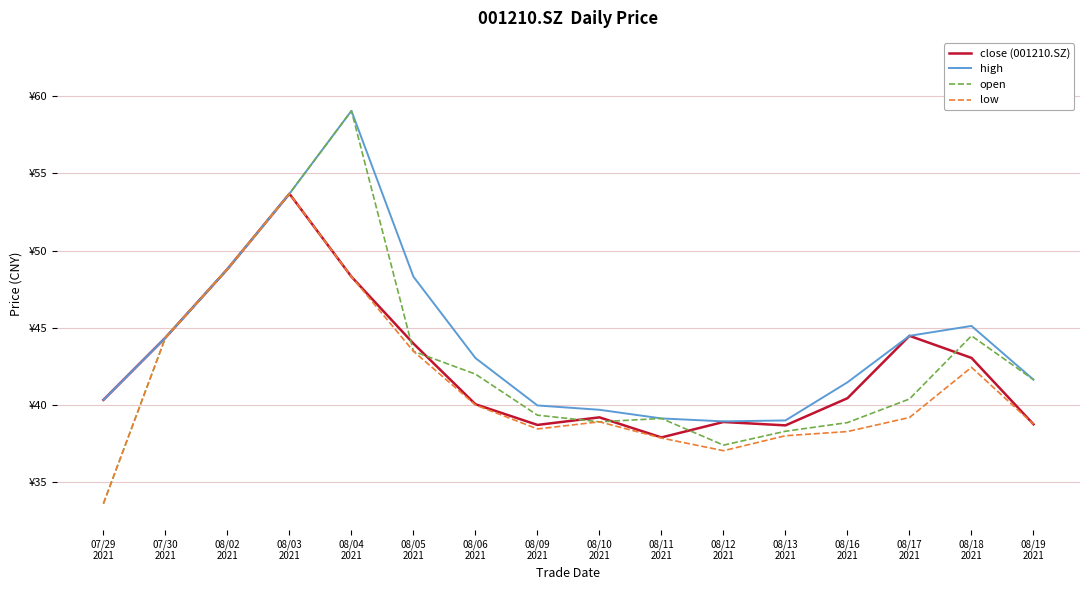

What are all the series names shown in the legend?

close (001210.SZ), high, open, low